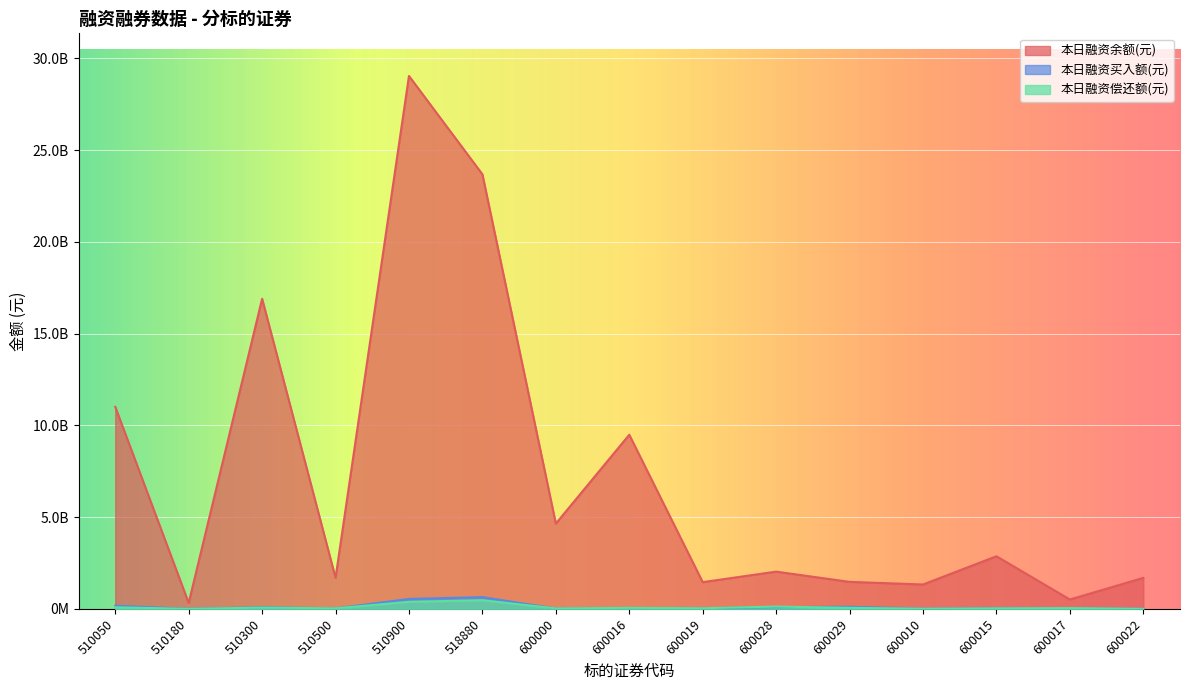

In 本日融资偿还额(元), how many points are lower than both neighbors (excluding endpoints)?

5